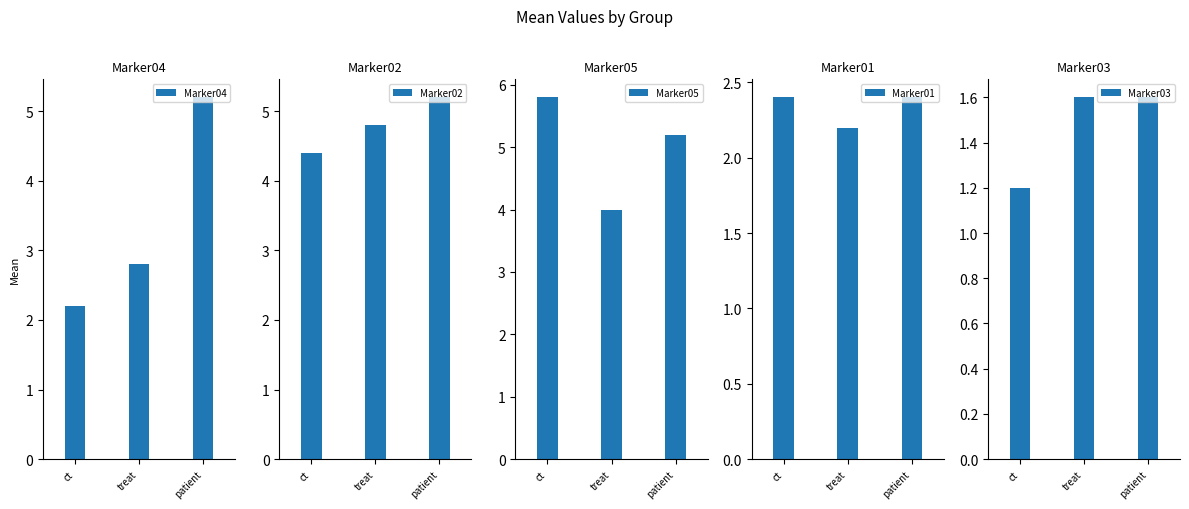

Between treat and patient, which series saw the biggest shift?

Marker04